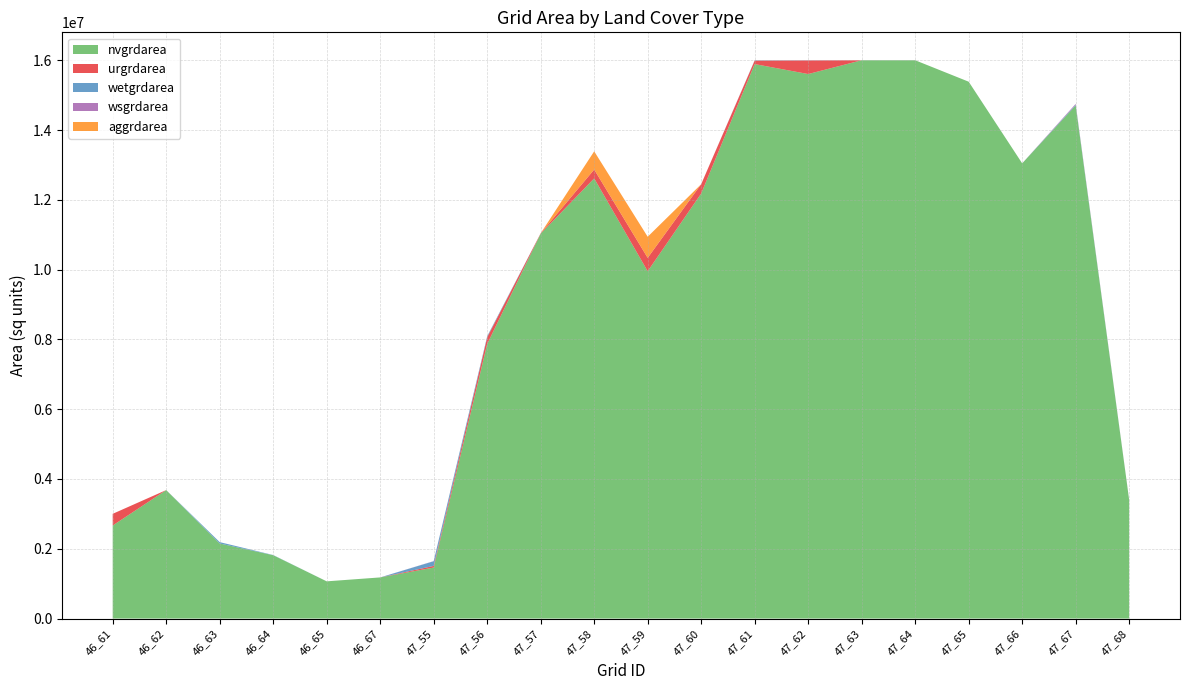

Reading left to right, transcribe all the data shown in this chart.

nvgrdarea: 46_61=2666700	46_62=3681000	46_63=2151000	46_64=1815300	46_65=1066500	46_67=1179000	47_55=1461600	47_56=7868700	47_57=11030400	47_58=12614400	47_59=9954000	47_60=12180600	47_61=15890400	47_62=15605100	47_63=16000200	47_64=16000200	47_65=15385500	47_66=13045500	47_67=14706000	47_68=3396600
urgrdarea: 46_61=334800	46_62=900	46_63=0	46_64=0	46_65=0	46_67=0	47_55=46800	47_56=190800	47_57=11700	47_58=253800	47_59=383400	47_60=268200	47_61=99900	47_62=389700	47_63=0	47_64=0	47_65=0	47_66=0	47_67=0	47_68=0
wetgrdarea: 46_61=0	46_62=0	46_63=39600	46_64=5400	46_65=0	46_67=0	47_55=134100	47_56=30600	47_57=0	47_58=0	47_59=0	47_60=0	47_61=9000	47_62=0	47_63=0	47_64=0	47_65=0	47_66=0	47_67=18000	47_68=0
wsgrdarea: 46_61=0	46_62=0	46_63=0	46_64=0	46_65=0	46_67=0	47_55=4500	47_56=0	47_57=0	47_58=0	47_59=0	47_60=0	47_61=0	47_62=5400	47_63=0	47_64=0	47_65=0	47_66=0	47_67=25200	47_68=4500
aggrdarea: 46_61=0	46_62=0	46_63=0	46_64=0	46_65=0	46_67=0	47_55=0	47_56=0	47_57=0	47_58=522000	47_59=604800	47_60=0	47_61=0	47_62=0	47_63=0	47_64=0	47_65=0	47_66=0	47_67=0	47_68=0